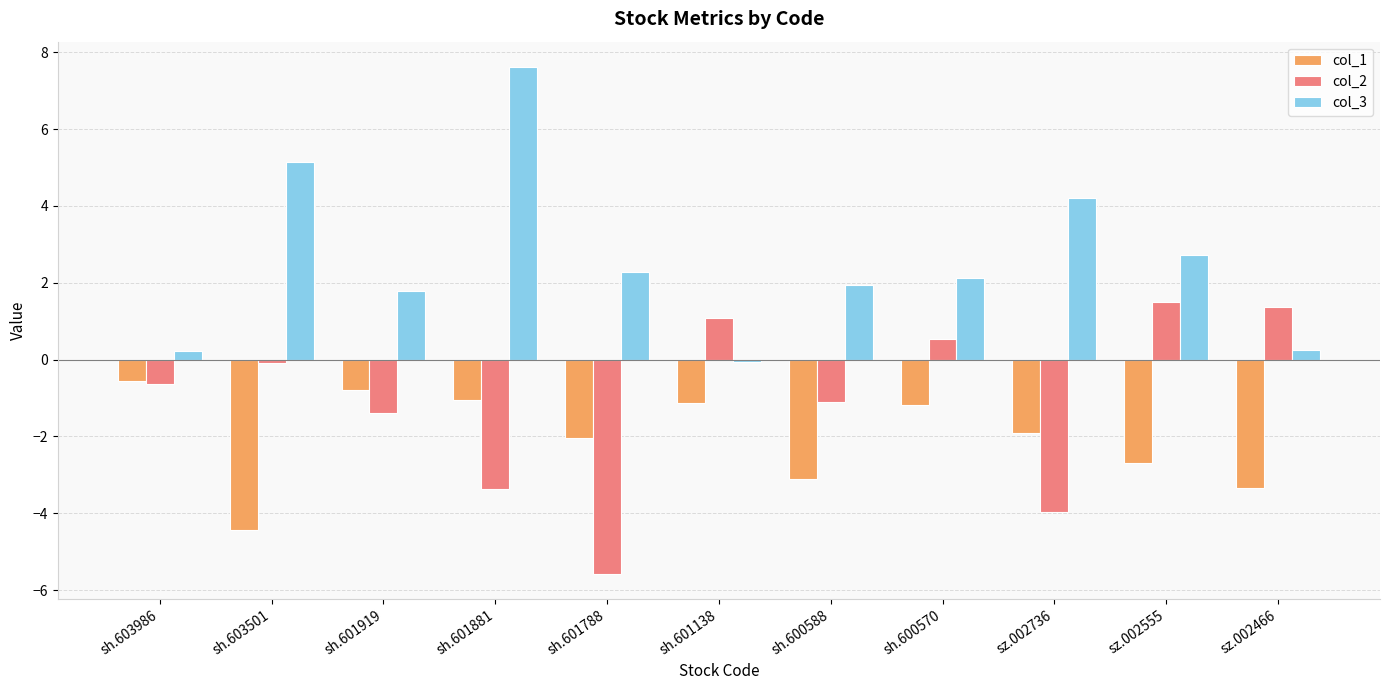

Reading left to right, what are all the values shown in this chart?

col_1: sh.603986=-0.5	sh.603501=-4.4	sh.601919=-0.8	sh.601881=-1.1	sh.601788=-2.0	sh.601138=-1.1	sh.600588=-3.1	sh.600570=-1.2	sz.002736=-1.9	sz.002555=-2.7	sz.002466=-3.4
col_2: sh.603986=-0.6	sh.603501=-0.1	sh.601919=-1.4	sh.601881=-3.4	sh.601788=-5.6	sh.601138=1.1	sh.600588=-1.1	sh.600570=0.5	sz.002736=-4.0	sz.002555=1.5	sz.002466=1.4
col_3: sh.603986=0.2	sh.603501=5.1	sh.601919=1.8	sh.601881=7.6	sh.601788=2.3	sh.601138=-0.1	sh.600588=1.9	sh.600570=2.1	sz.002736=4.2	sz.002555=2.7	sz.002466=0.2